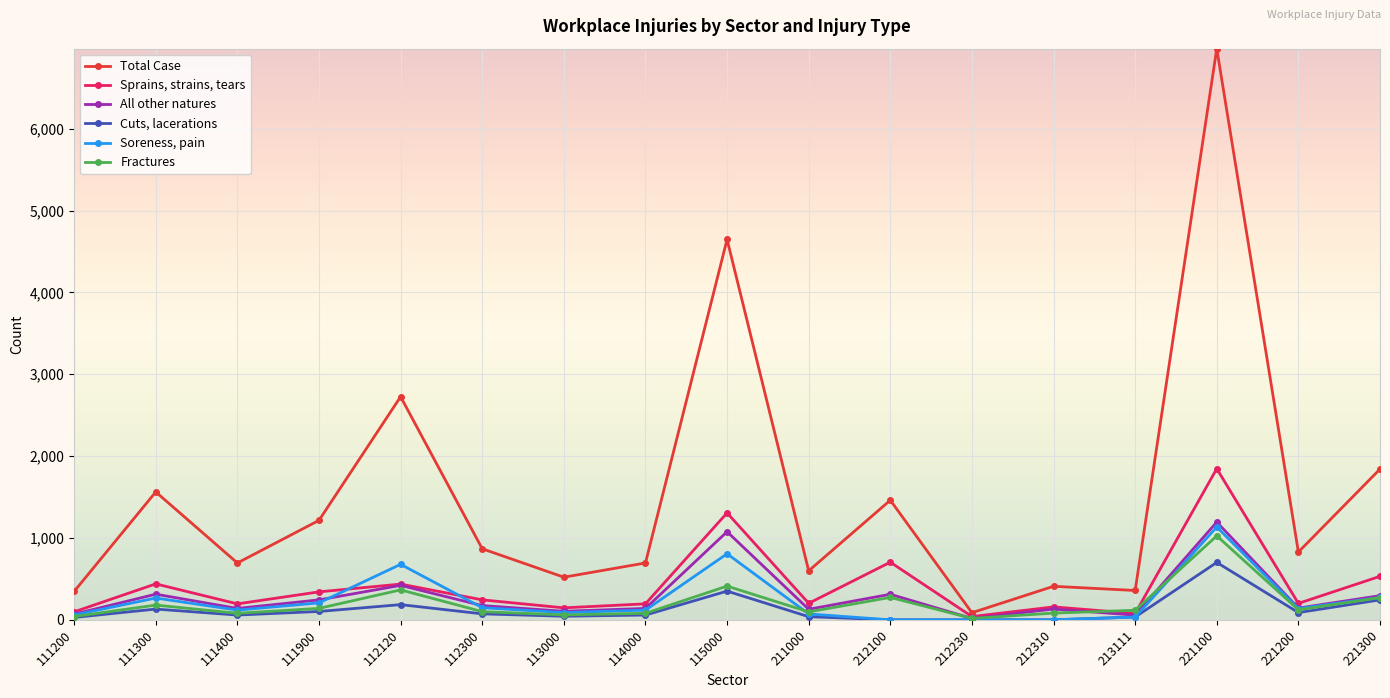

What is the value of the Fractures point at the 4th from the left?

140.0